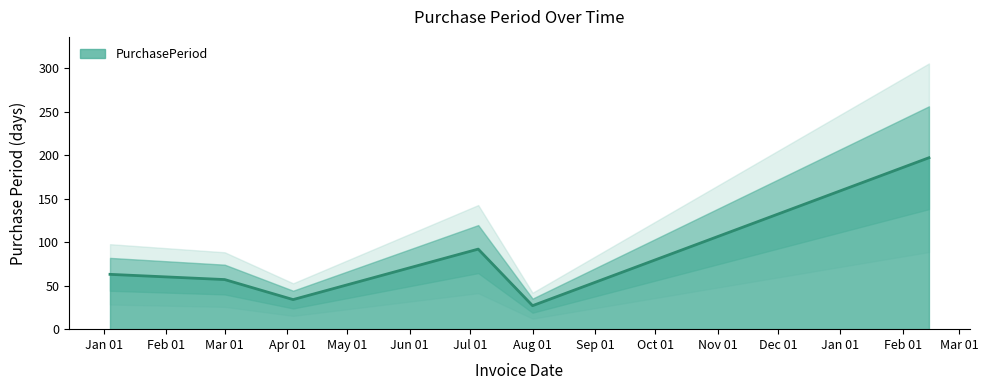

Reading left to right, what are all the values shown in this chart?

63	57	34	92	27	197